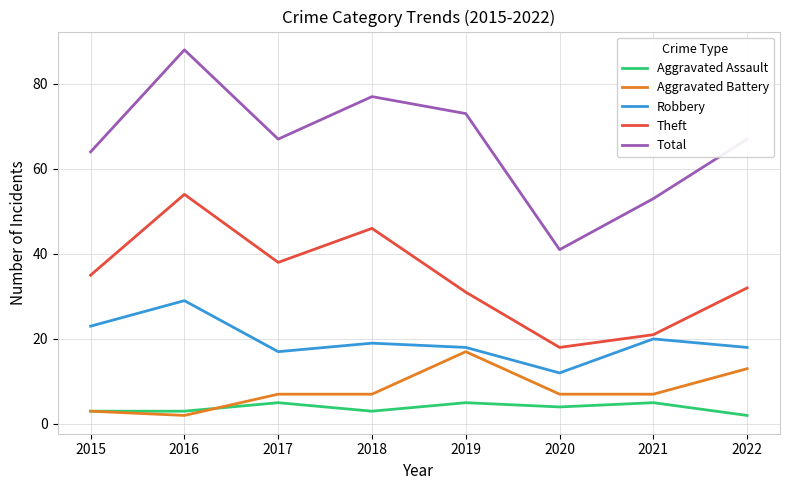

The value of Total at 2016 is 88. True or false?

True